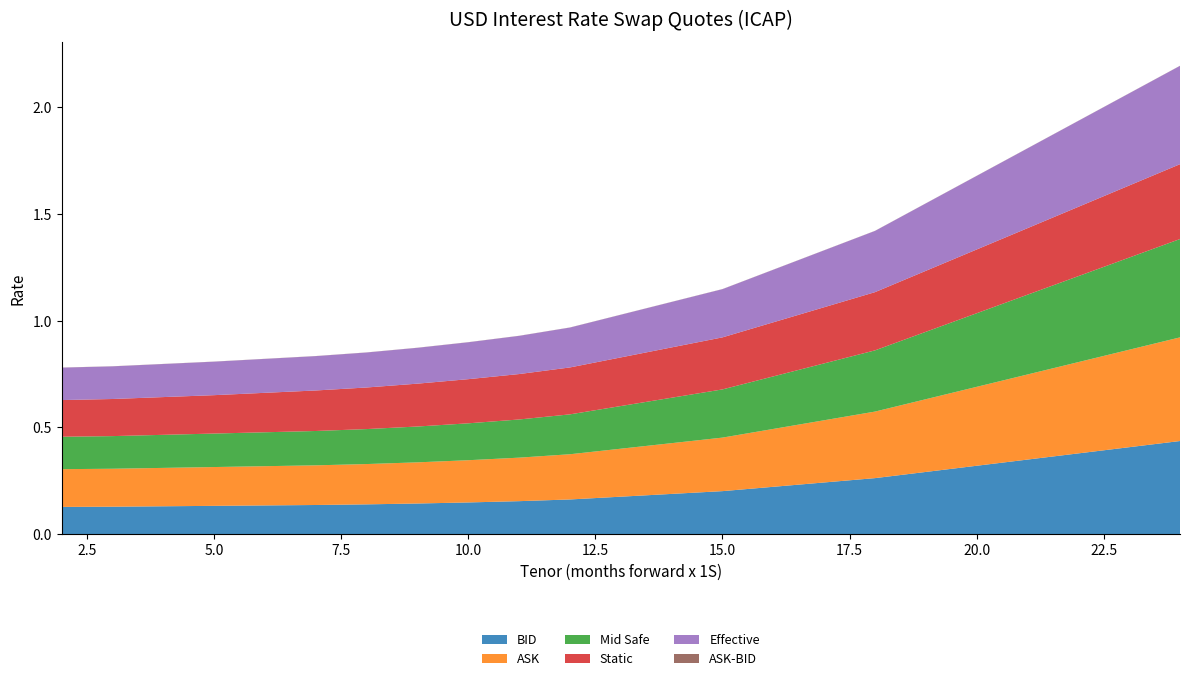

Reading right to left, extract all data points from this chart.

BID: 24=0.4	18=0.3	15=0.2	12=0.2	11=0.2	10=0.1	9=0.1	8=0.1	7=0.1	6=0.1	5=0.1	4=0.1	3=0.1	2=0.1
ASK: 24=0.5	18=0.3	15=0.3	12=0.2	11=0.2	10=0.2	9=0.2	8=0.2	7=0.2	6=0.2	5=0.2	4=0.2	3=0.2	2=0.2
Mid Safe: 24=0.5	18=0.3	15=0.2	12=0.2	11=0.2	10=0.2	9=0.2	8=0.2	7=0.2	6=0.2	5=0.2	4=0.2	3=0.2	2=0.2
Static: 24=0.4	18=0.3	15=0.2	12=0.2	11=0.2	10=0.2	9=0.2	8=0.2	7=0.2	6=0.2	5=0.2	4=0.2	3=0.2	2=0.2
Effective: 24=0.5	18=0.3	15=0.2	12=0.2	11=0.2	10=0.2	9=0.2	8=0.2	7=0.2	6=0.2	5=0.2	4=0.2	3=0.2	2=0.2
ASK-BID: 24=0.0	18=0.0	15=0.0	12=0.0	11=0.0	10=0.0	9=0.0	8=0.0	7=0.0	6=0.0	5=0.0	4=0.0	3=0.0	2=0.0